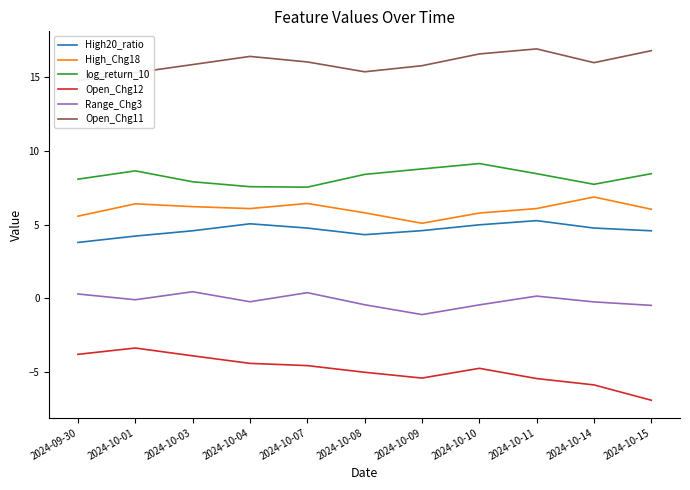

Rank the series by their maximum value, from highest to lowest.

Open_Chg11, log_return_10, High_Chg18, High20_ratio, Range_Chg3, Open_Chg12